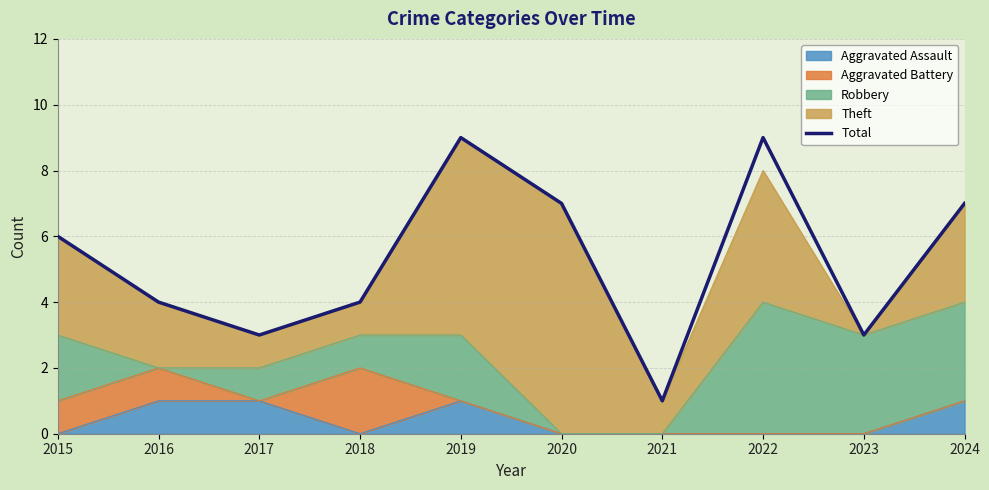

Is it true that the value at 2016 is 6?

False